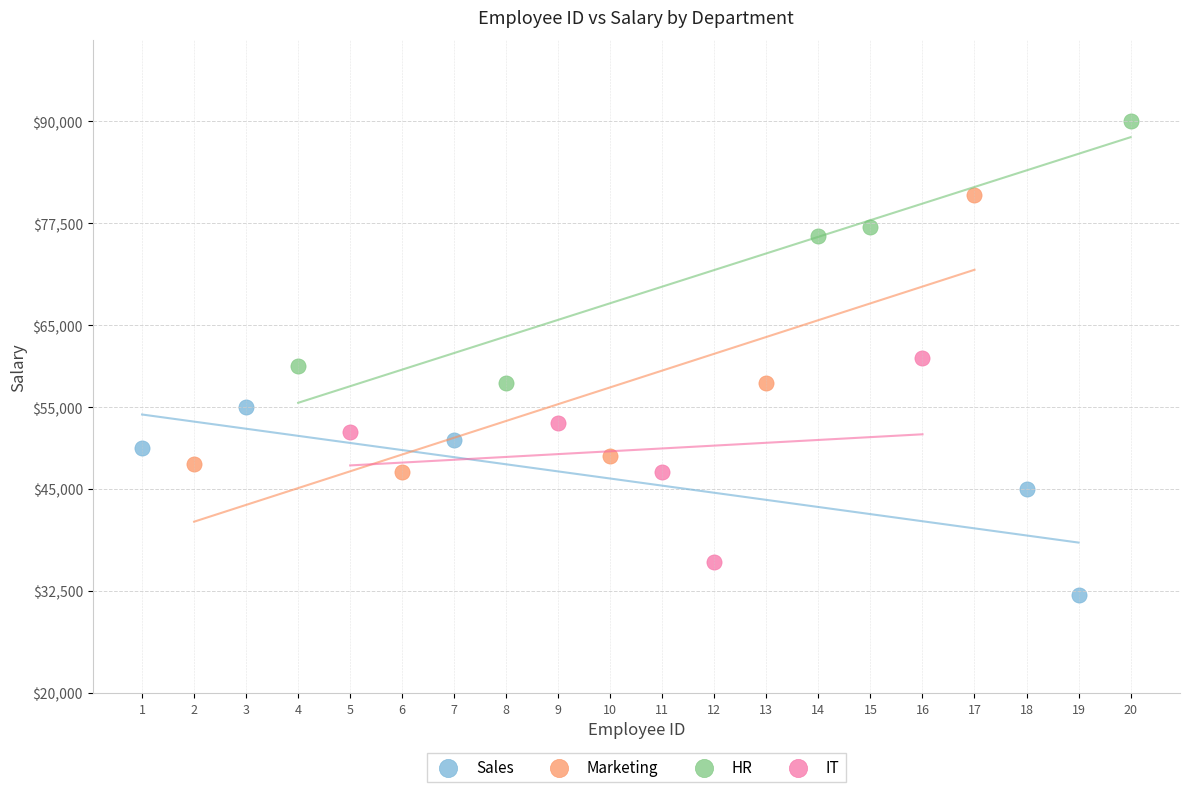

What are all the series names shown in the legend?

Sales, Marketing, HR, IT